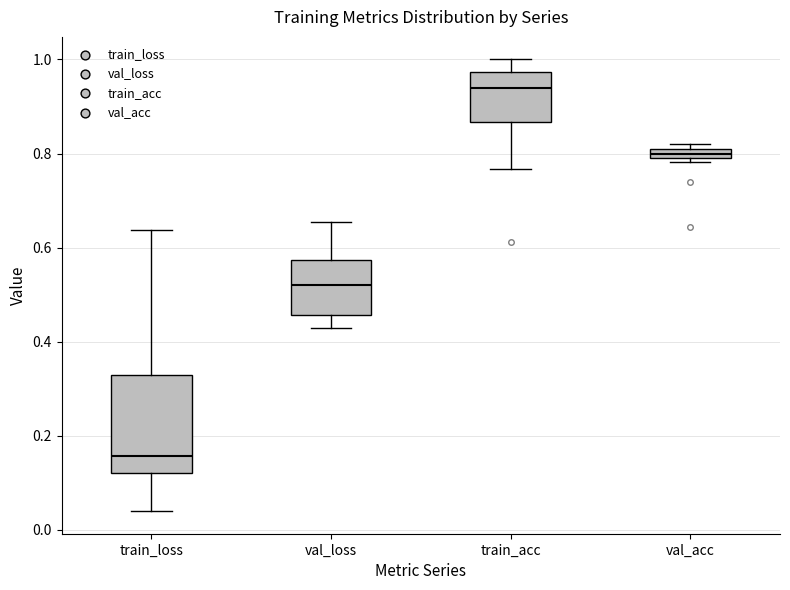

Which box's median line is the lowest?

train_loss